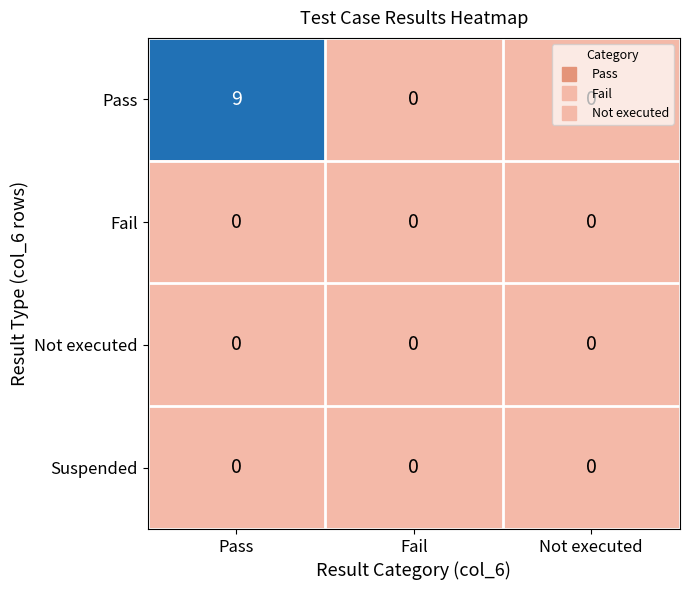

How many categories are shown in the chart?

3